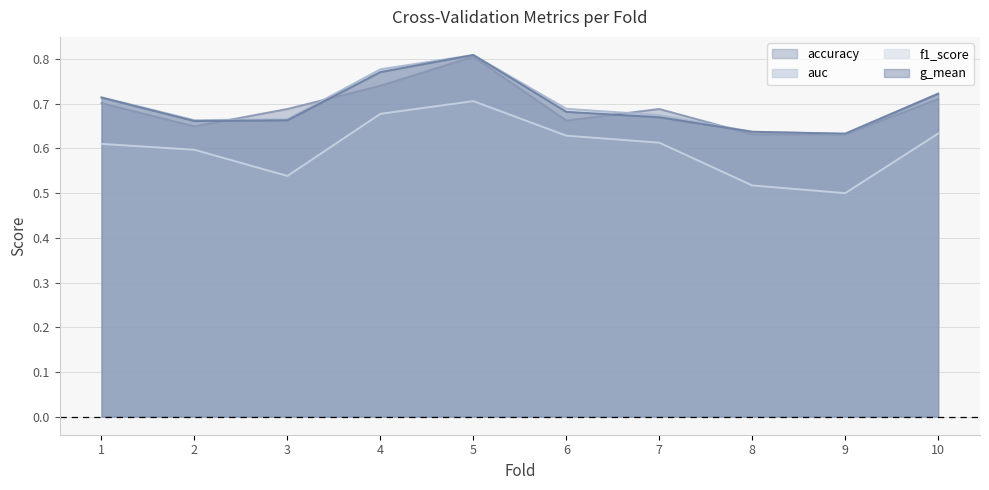

Rank the series at 5 from highest to lowest value.

auc, g_mean, accuracy, f1_score